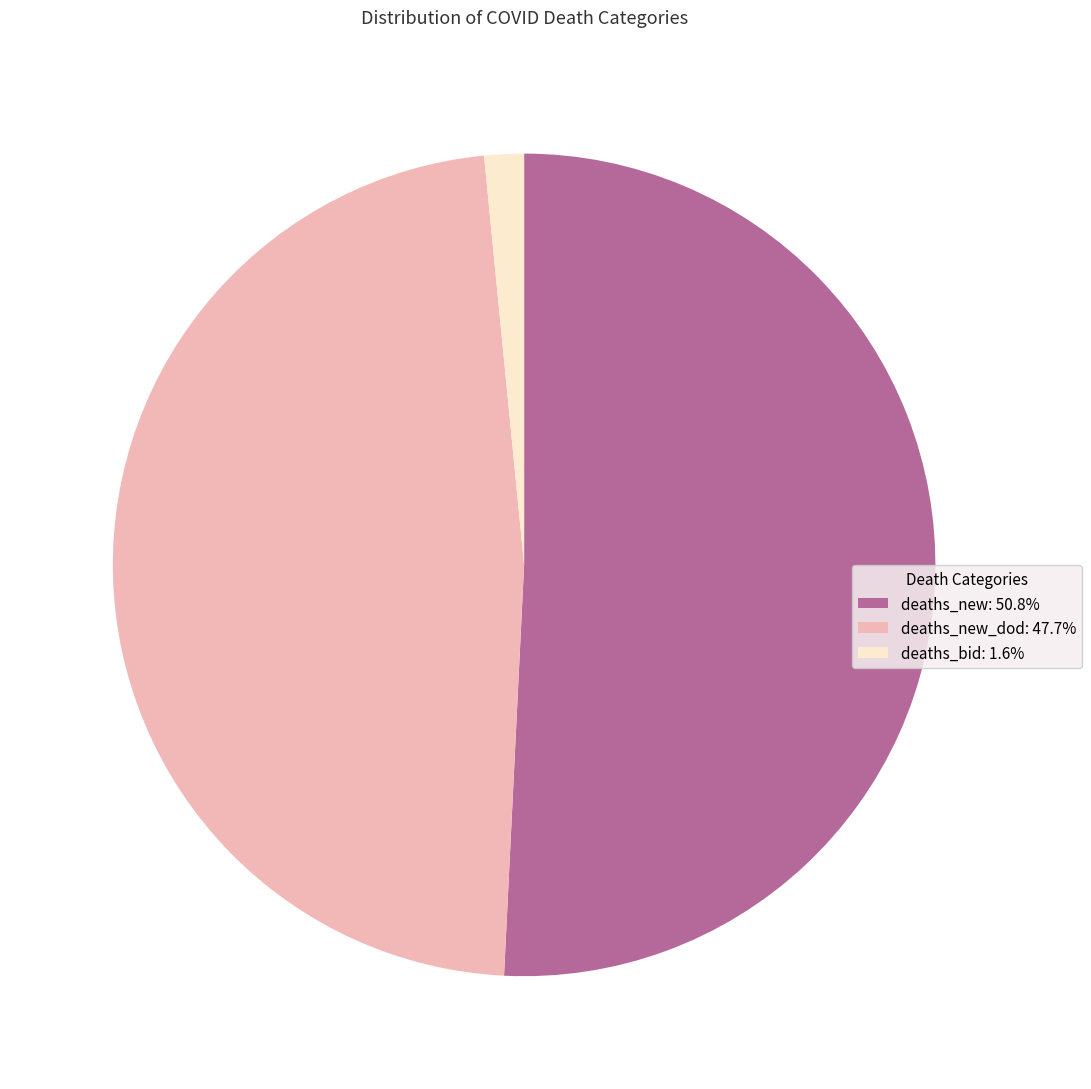

Do deaths_new_dod: 47.7% and deaths_new: 50.8% together represent more than half of the pie?

Yes